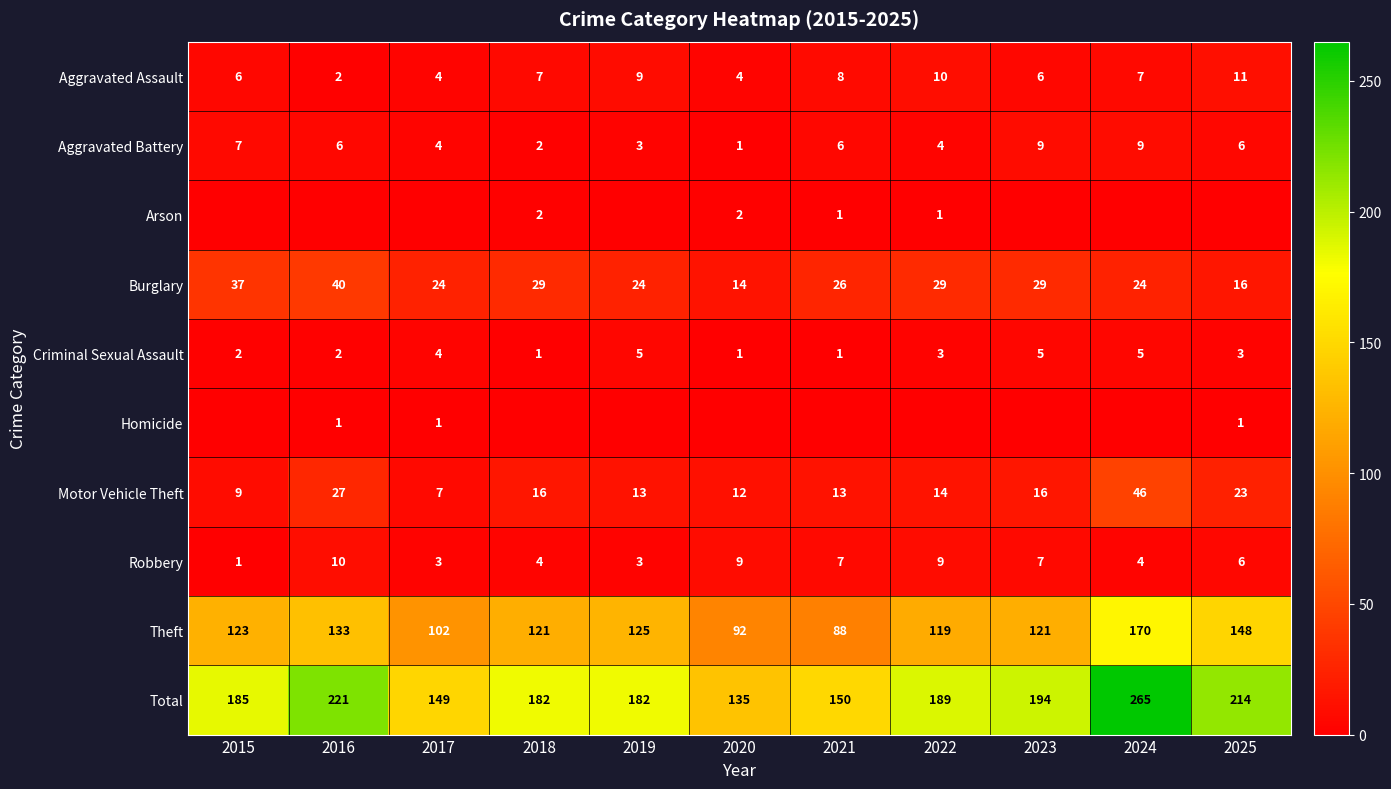

What is the total value across all series at 2025?

428